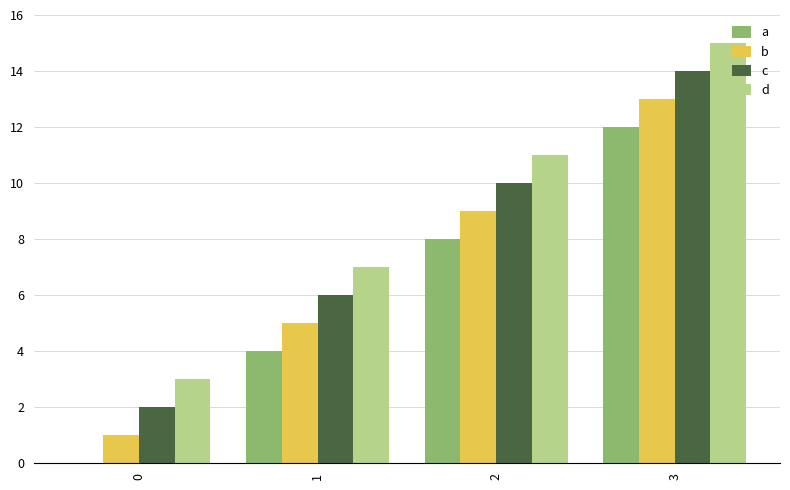

What is the spread (max minus min) of values at 3?

3